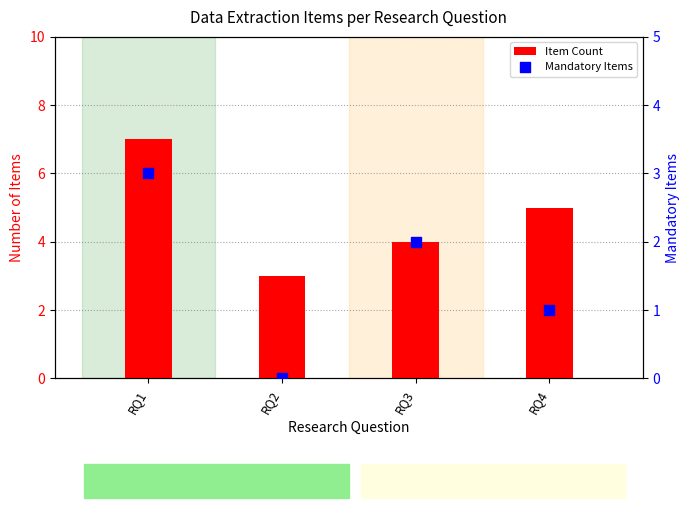

Which series has the largest Y range (max minus min)?

Item Count